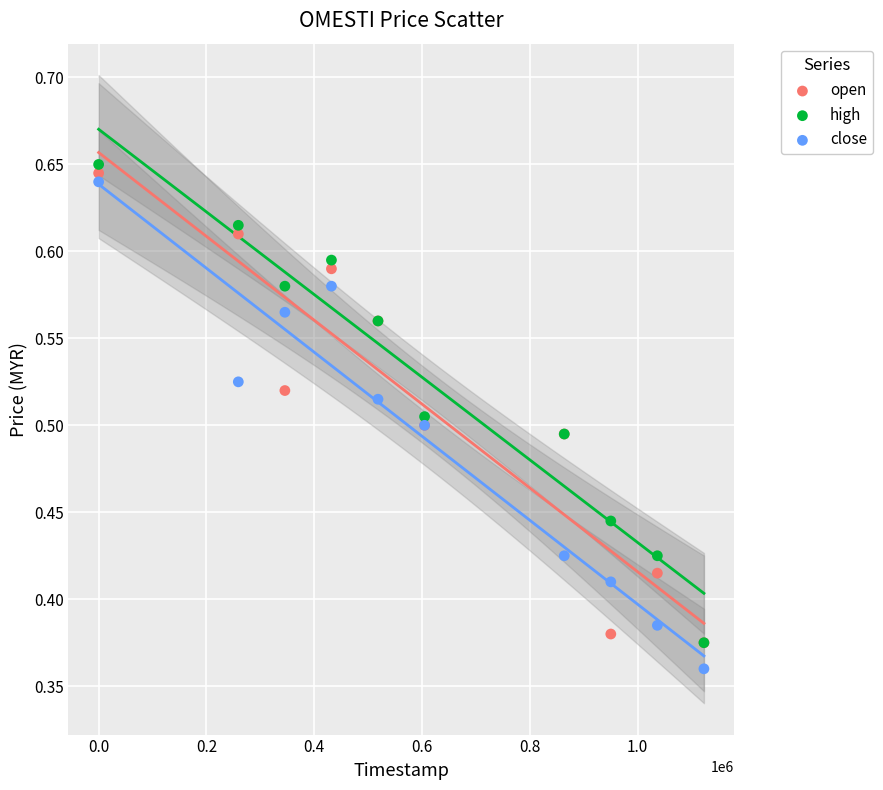

What are all the series names shown in the legend?

open, high, close